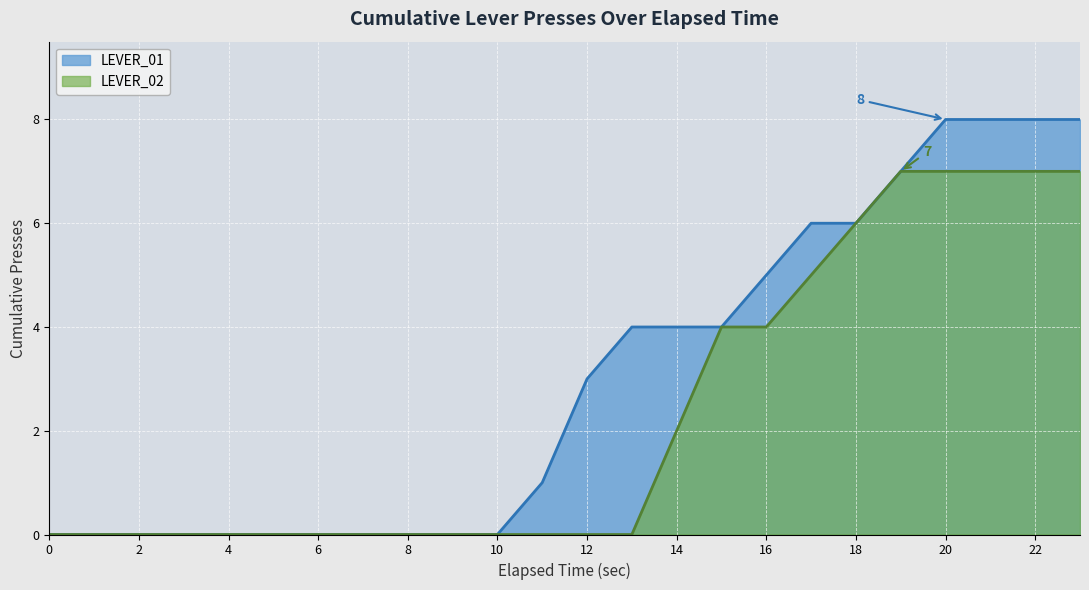

Which series has the widest spread of values?

LEVER_01